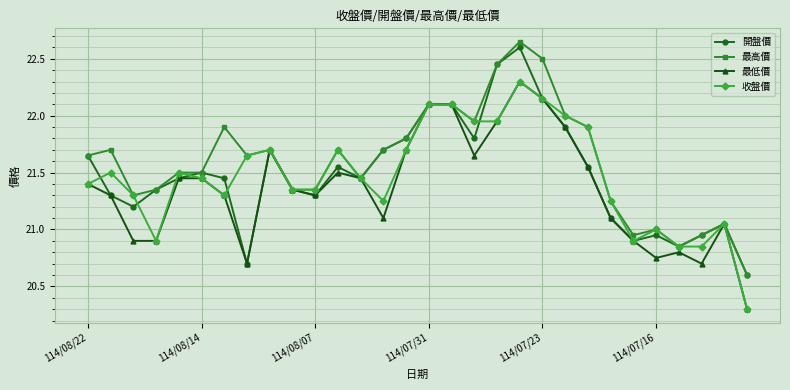

How many interior local valleys does the 開盤價 series have?

7